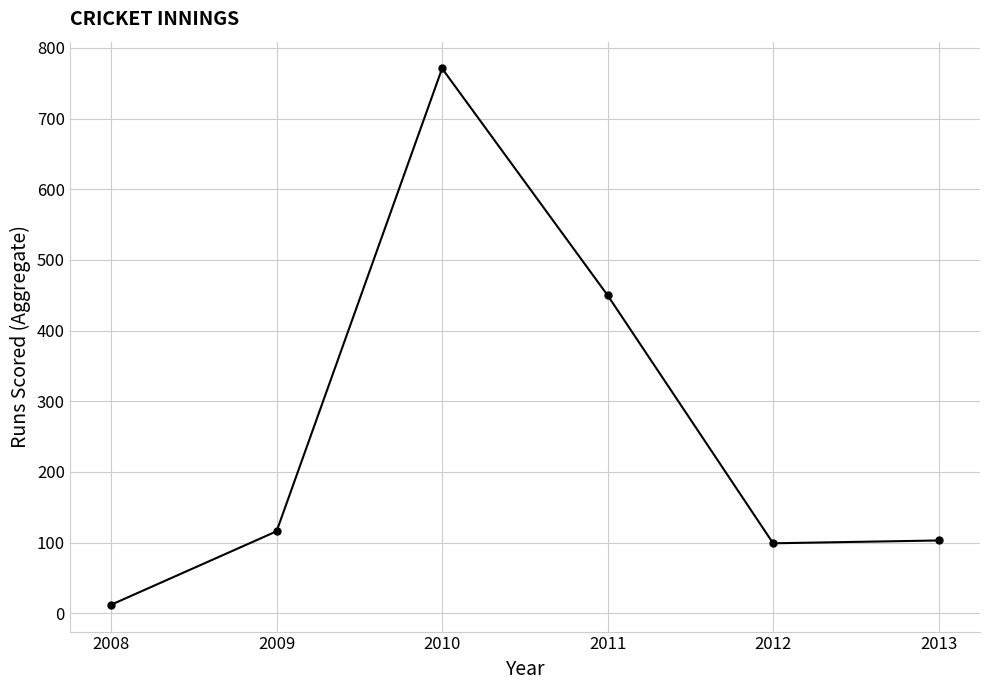

How many points are higher than both their immediate neighbors (excluding endpoints)?

1